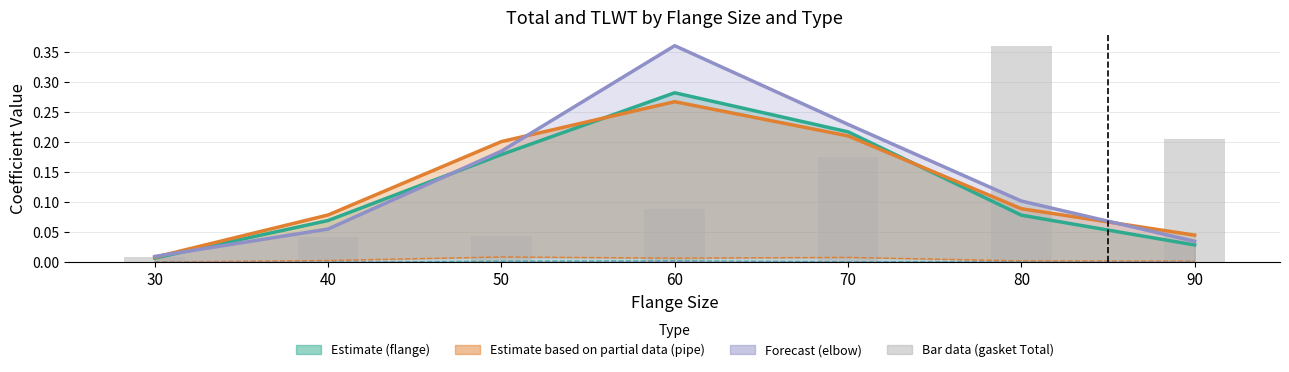

What is the greatest value displayed?

0.4